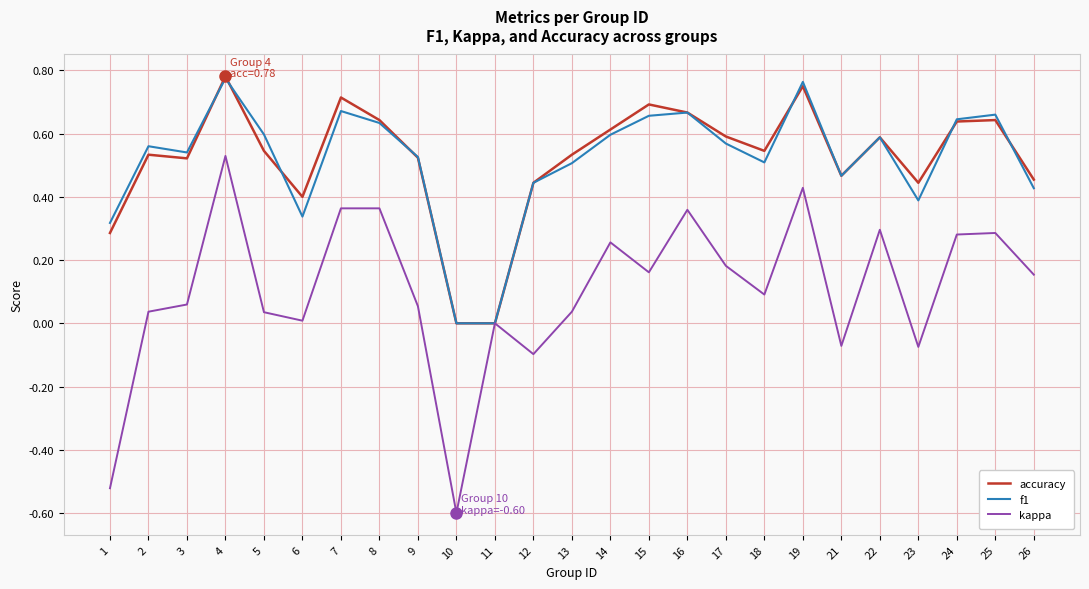

How many categories are shown in the chart?

25